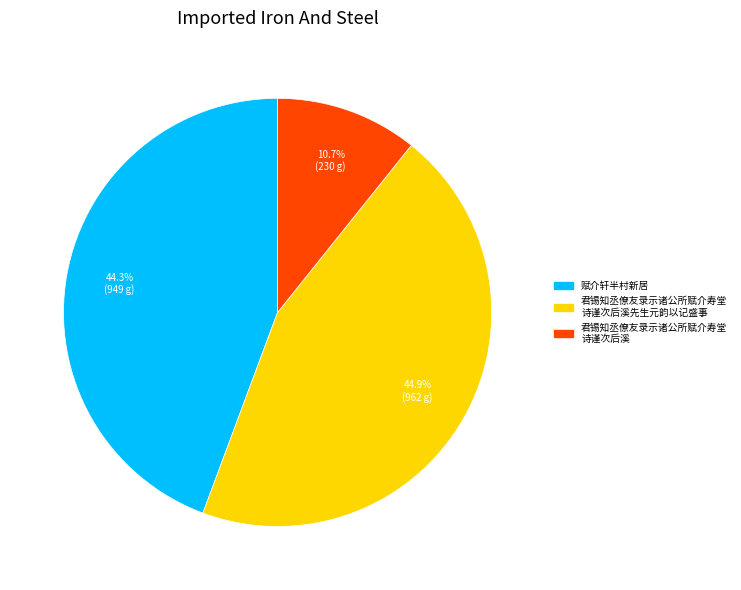

To the nearest percent, what is the difference between the largest and smallest slice percentages?

34%